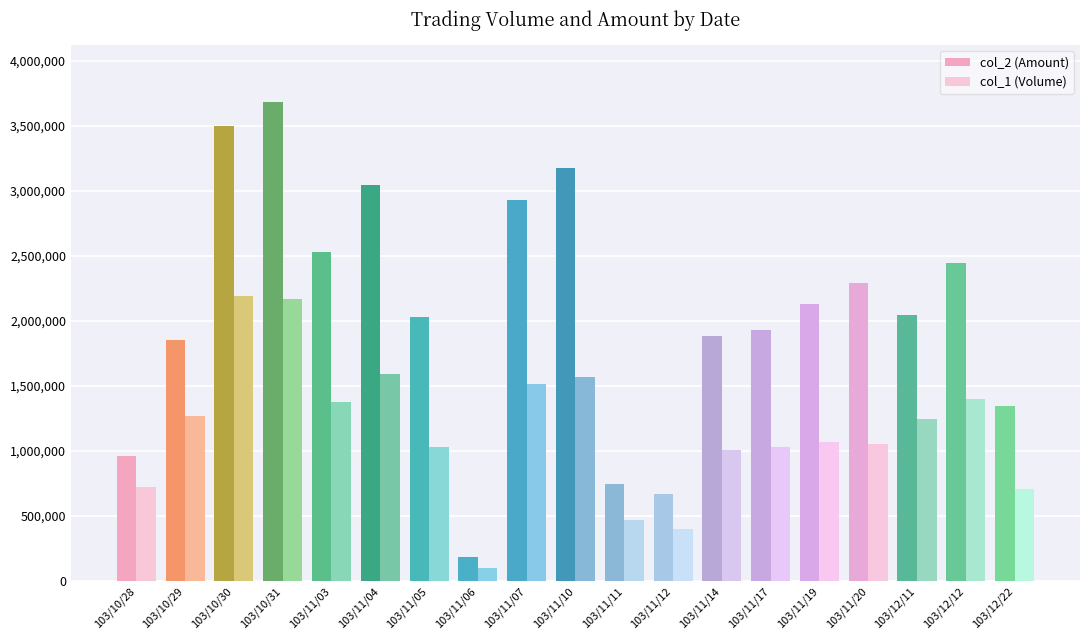

How many categories are shown in the chart?

19